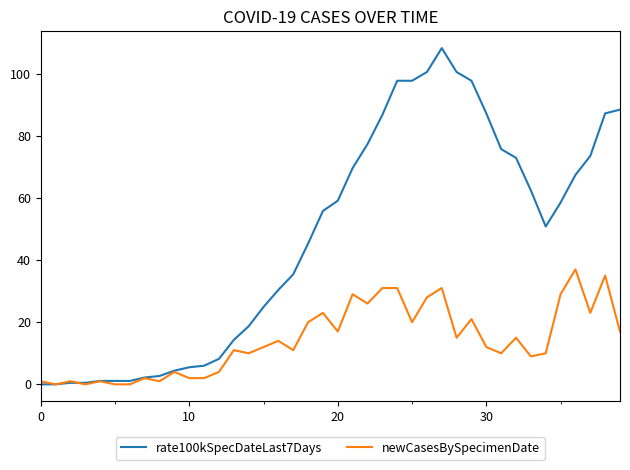

Reading left to right, transcribe all the data shown in this chart.

rate100kSpecDateLast7Days: 0.0	0.0	0.5	0.5	1.1	1.1	1.1	2.2	2.7	4.4	5.5	6.0	8.2	14.3	18.7	24.9	30.4	35.4	45.3	55.8	59.1	69.6	77.3	86.7	97.7	97.7	100.5	108.2	100.5	97.7	87.2	75.7	72.9	62.4	50.8	58.5	67.4	73.5	87.2	88.4
newCasesBySpecimenDate: 1.0	0.0	1.0	0.0	1.0	0.0	0.0	2.0	1.0	4.0	2.0	2.0	4.0	11.0	10.0	12.0	14.0	11.0	20.0	23.0	17.0	29.0	26.0	31.0	31.0	20.0	28.0	31.0	15.0	21.0	12.0	10.0	15.0	9.0	10.0	29.0	37.0	23.0	35.0	17.0